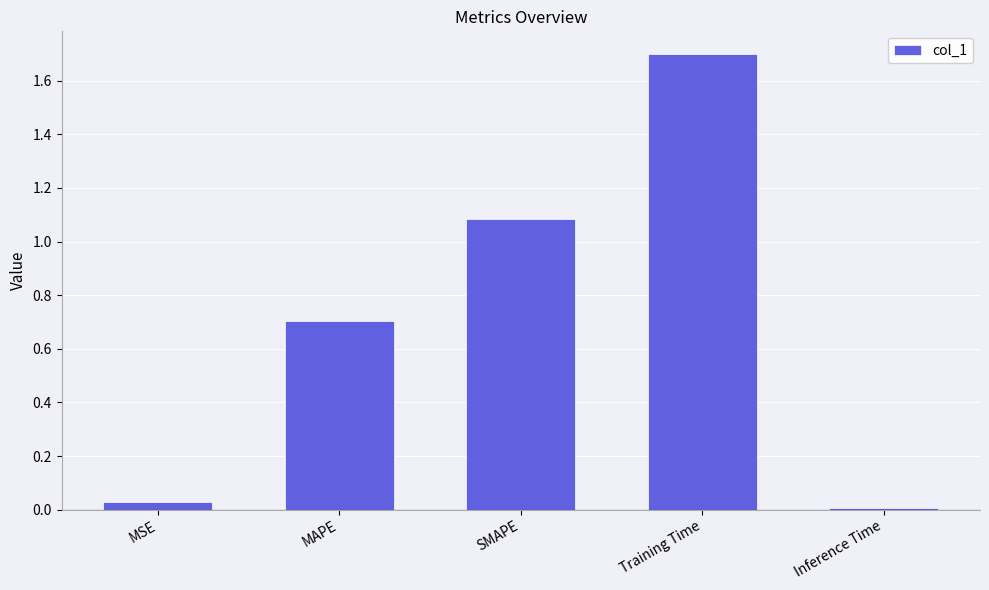

What is the label of the 3rd bar from the left?

SMAPE